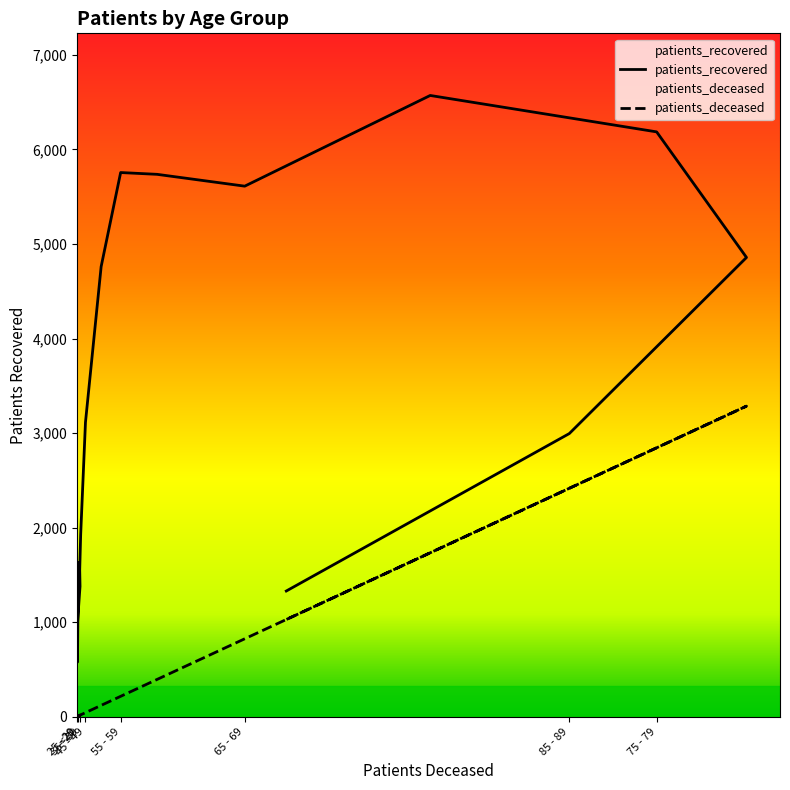

List the labels in order of patients_deceased value, largest first.

80 - 84, 75 - 79, 85 - 89, 70 - 74, >90, 65 - 69, 60 - 64, 55 - 59, 50 - 54, 45 - 49, 40 - 44, 30 - 34, 35 - 39, <20, 20 - 24, 25 - 29